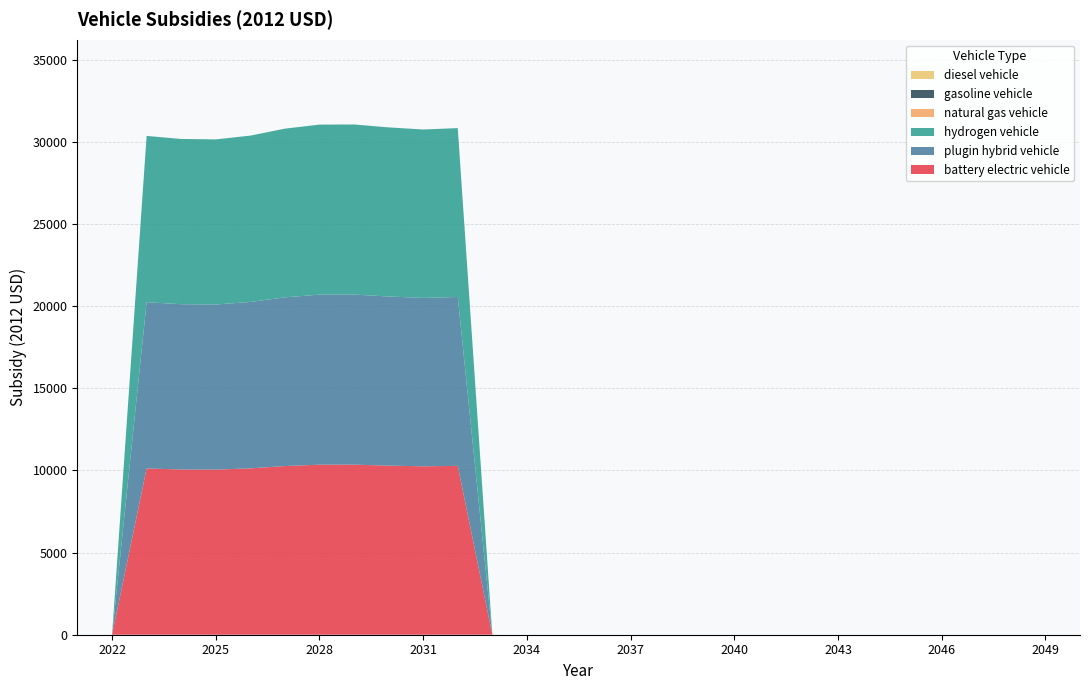

Reading left to right, list all the values displayed in this chart.

battery electric vehicle: 0.0	0.0	10121.2	10059.8	10050.8	10127.4	10269.1	10350.8	10353.7	10294.2	10251.9	10279.8	0.0	0.0	0.0	0.0	0.0	0.0	0.0	0.0	0.0	0.0	0.0	0.0	0.0	0.0	0.0	0.0	0.0	0.0
plugin hybrid vehicle: 0.0	0.0	10121.2	10059.8	10050.8	10127.4	10269.1	10350.8	10353.7	10294.2	10251.9	10279.8	0.0	0.0	0.0	0.0	0.0	0.0	0.0	0.0	0.0	0.0	0.0	0.0	0.0	0.0	0.0	0.0	0.0	0.0
hydrogen vehicle: 0.0	0.0	10121.2	10059.8	10050.8	10127.4	10269.1	10350.8	10353.7	10294.2	10251.9	10279.8	0.0	0.0	0.0	0.0	0.0	0.0	0.0	0.0	0.0	0.0	0.0	0.0	0.0	0.0	0.0	0.0	0.0	0.0
natural gas vehicle: 0.0	0.0	0.0	0.0	0.0	0.0	0.0	0.0	0.0	0.0	0.0	0.0	0.0	0.0	0.0	0.0	0.0	0.0	0.0	0.0	0.0	0.0	0.0	0.0	0.0	0.0	0.0	0.0	0.0	0.0
gasoline vehicle: 0.0	0.0	0.0	0.0	0.0	0.0	0.0	0.0	0.0	0.0	0.0	0.0	0.0	0.0	0.0	0.0	0.0	0.0	0.0	0.0	0.0	0.0	0.0	0.0	0.0	0.0	0.0	0.0	0.0	0.0
diesel vehicle: 0.0	0.0	0.0	0.0	0.0	0.0	0.0	0.0	0.0	0.0	0.0	0.0	0.0	0.0	0.0	0.0	0.0	0.0	0.0	0.0	0.0	0.0	0.0	0.0	0.0	0.0	0.0	0.0	0.0	0.0